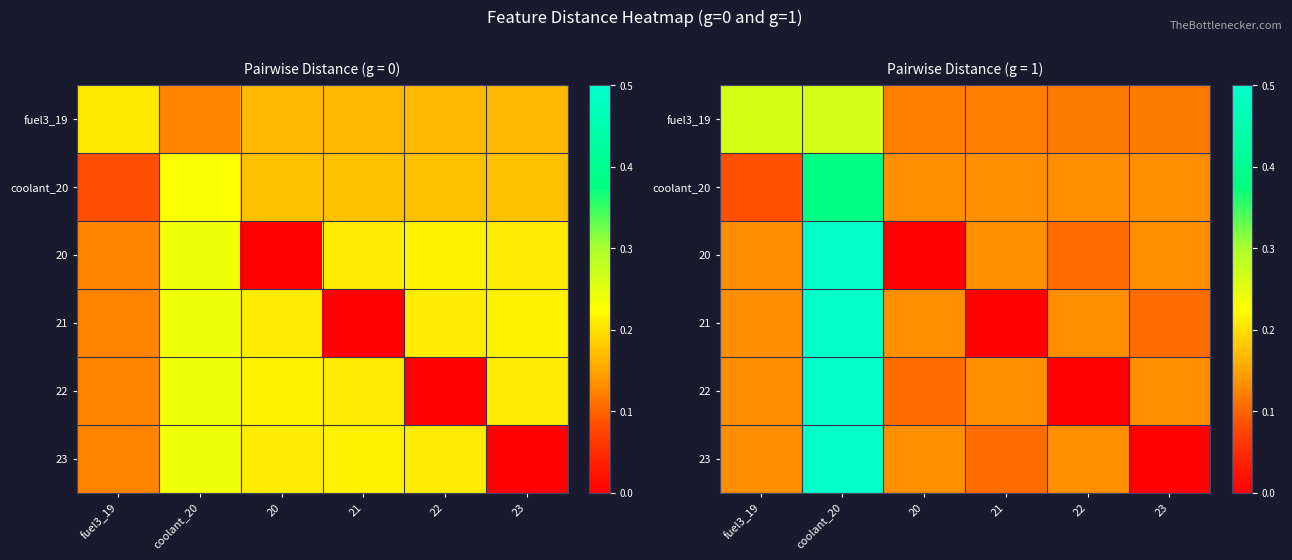

What is the maximum value shown in the chart?

0.5